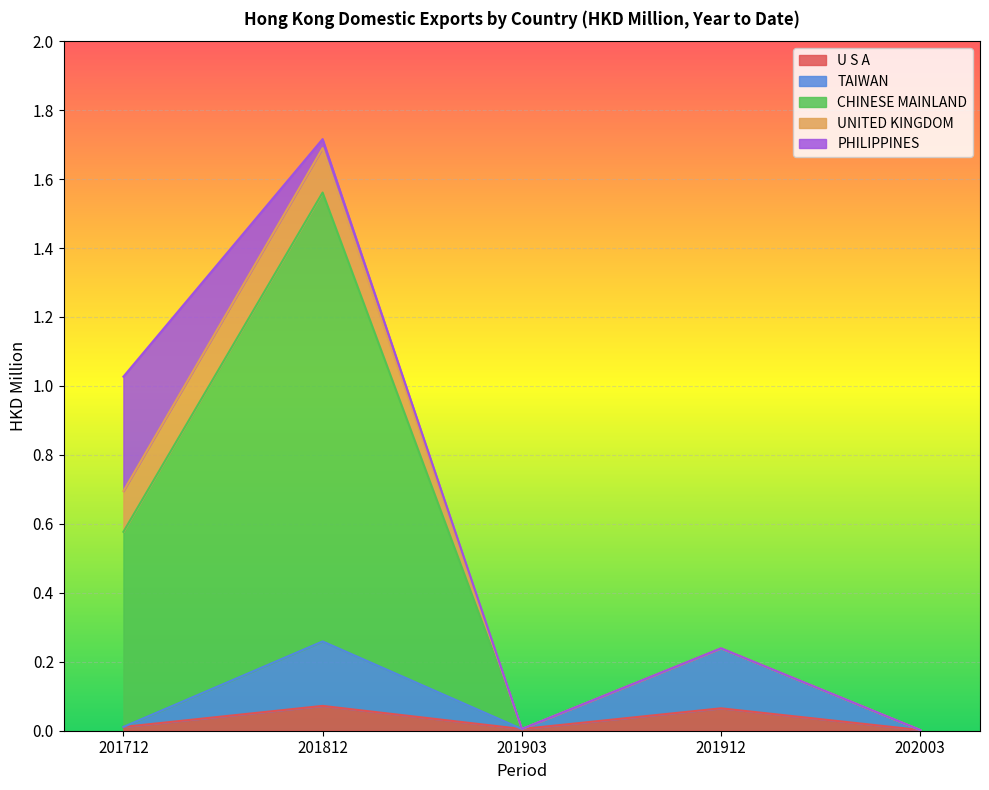

True or false: U S A and TAIWAN intersect in this chart.

False